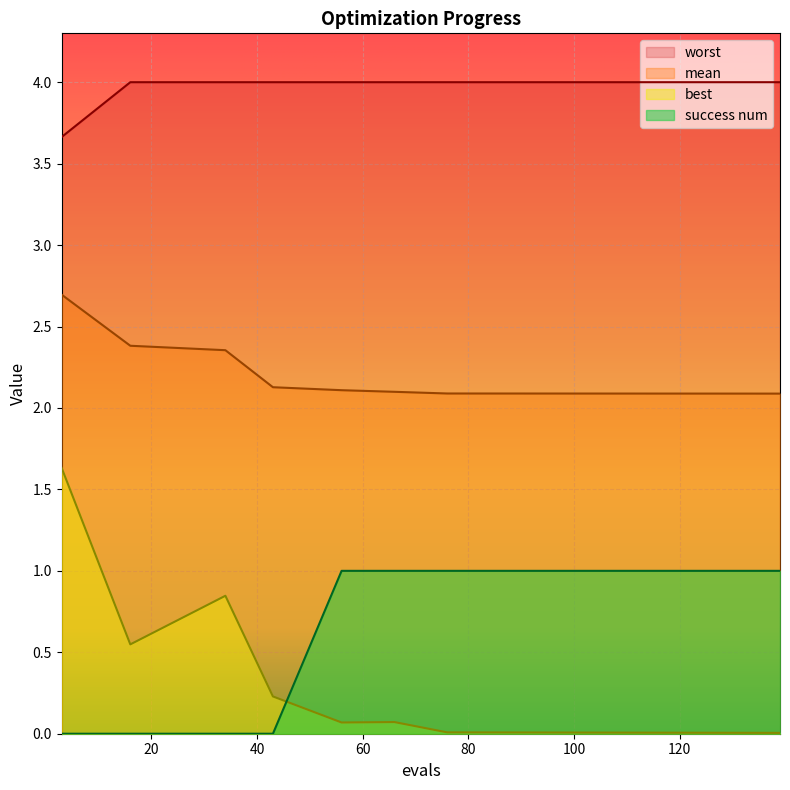

Reading left to right, transcribe all the data shown in this chart.

mean: 2.7	2.4	2.4	2.1	2.1	2.1	2.1	2.1	2.1	2.1
best: 1.6	0.5	0.8	0.2	0.1	0.1	0.0	0.0	0.0	0.0
worst: 3.7	4.0	4.0	4.0	4.0	4.0	4.0	4.0	4.0	4.0
success num: 0.0	0.0	0.0	0.0	1.0	1.0	1.0	1.0	1.0	1.0